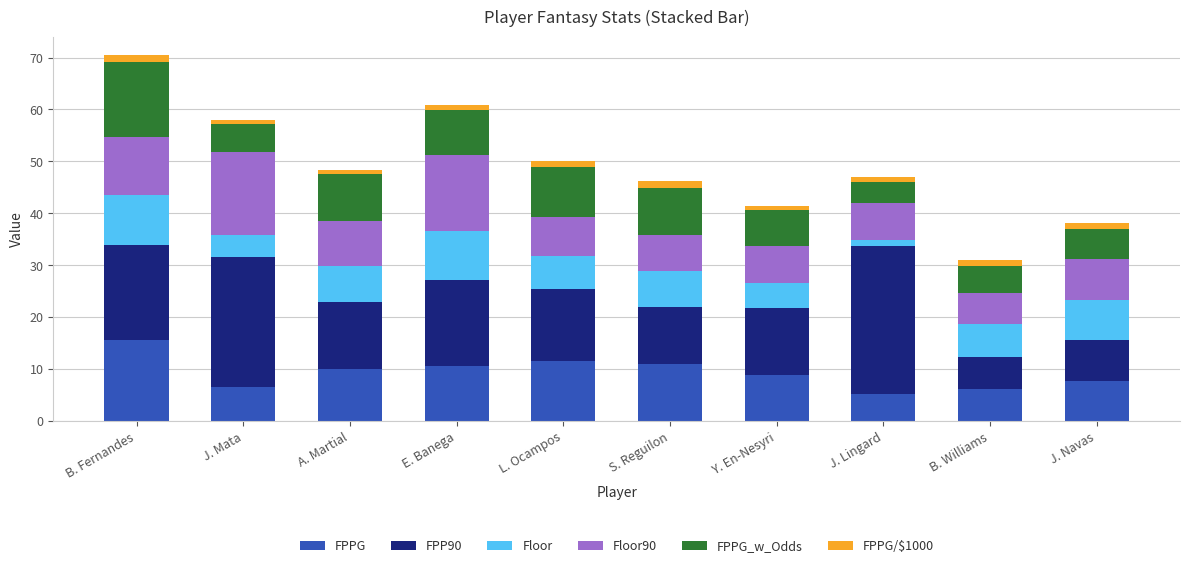

At which category is the sum across all series the highest?

B. Fernandes